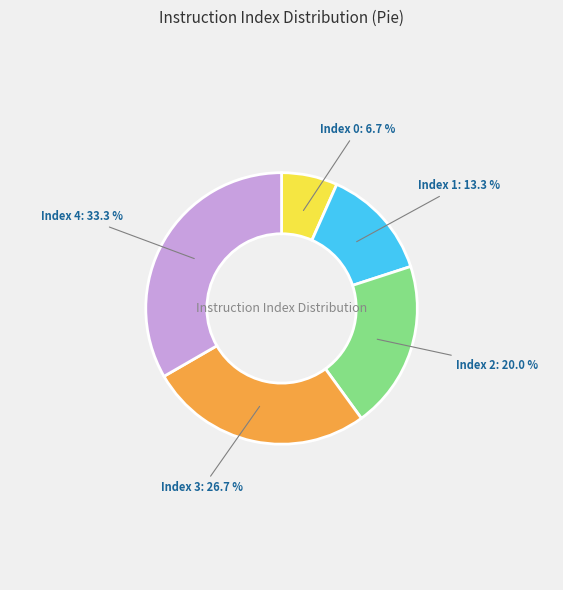

Is there a majority slice in this chart?

No